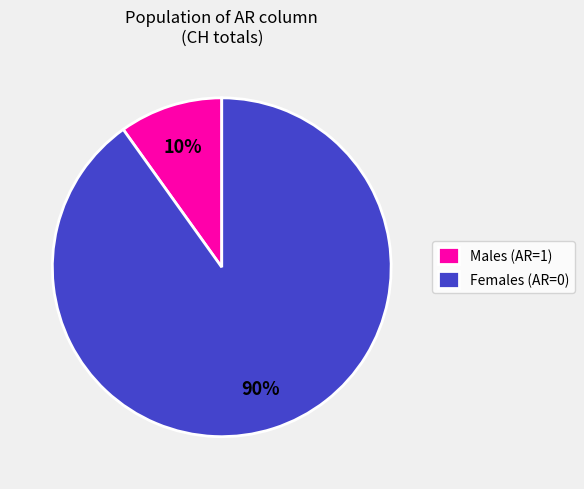

To the nearest percent, what is the average slice percentage?

50%